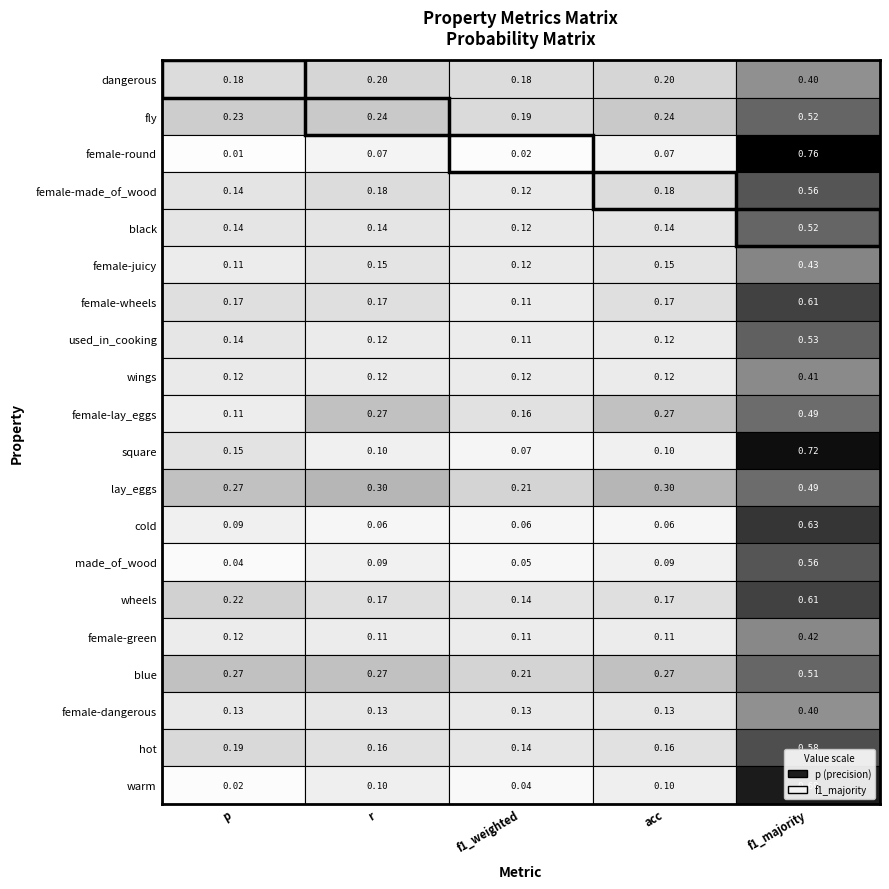

What is the difference between the values at female-lay_eggs and warm?

0.1